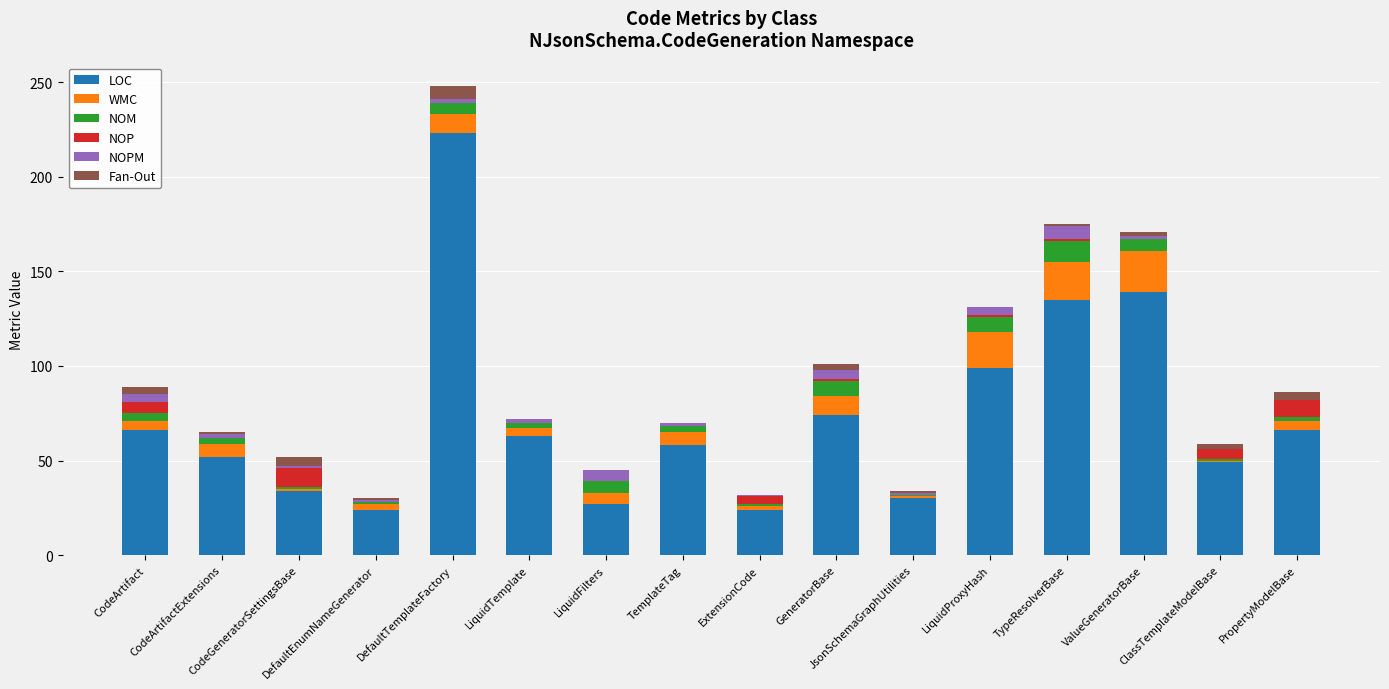

What is the highest value of the LOC series?

223